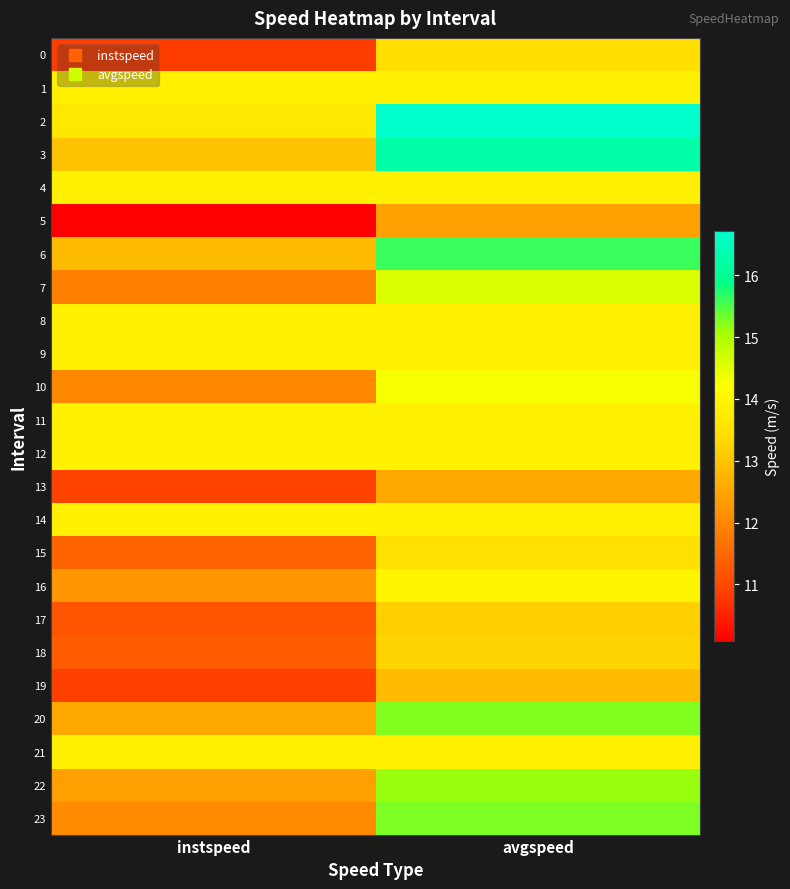

Which has a higher value, instspeed or avgspeed?

avgspeed